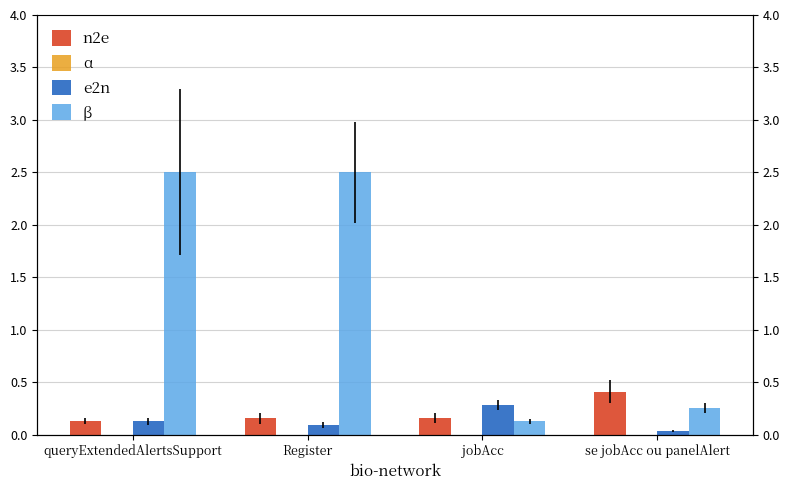

Which category has the lowest value in the n2e series?

queryExtendedAlertsSupport